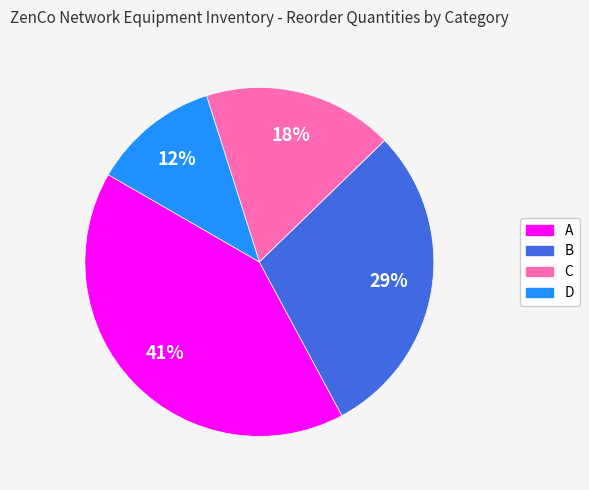

The C slice represents 12% of the pie. True or false?

False